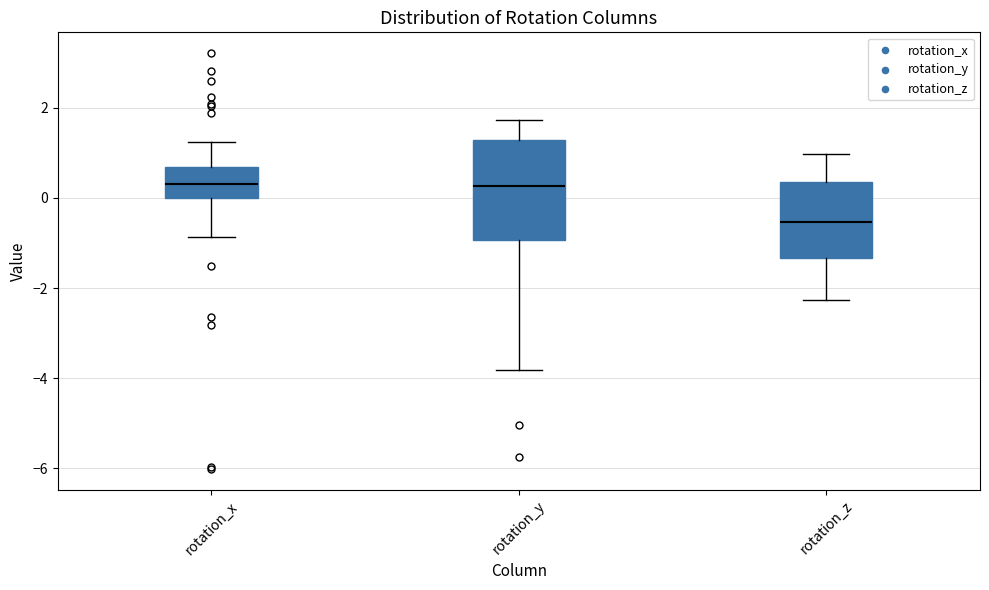

Reading left to right, read every box against the y-axis: the position of its median line, the range the box covers, and the ends of its whiskers. The values are not printed on the chart, so give them approximately, as read against the axis.

rotation_x: median 0.4, box 0.0 to 0.6, whiskers -0.8 to 1.2
rotation_y: median 0.2, box -1.0 to 1.2, whiskers -3.8 to 1.8
rotation_z: median -0.6, box -1.4 to 0.4, whiskers -2.2 to 1.0